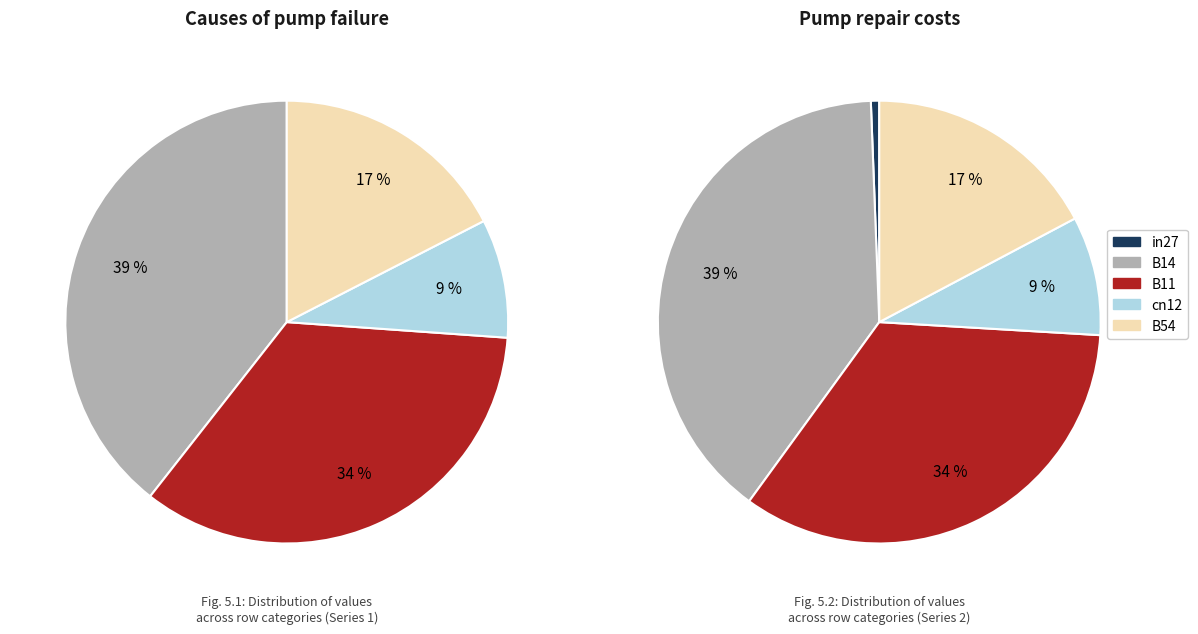

Combined, do B14 and in27 account for over 50%?

No